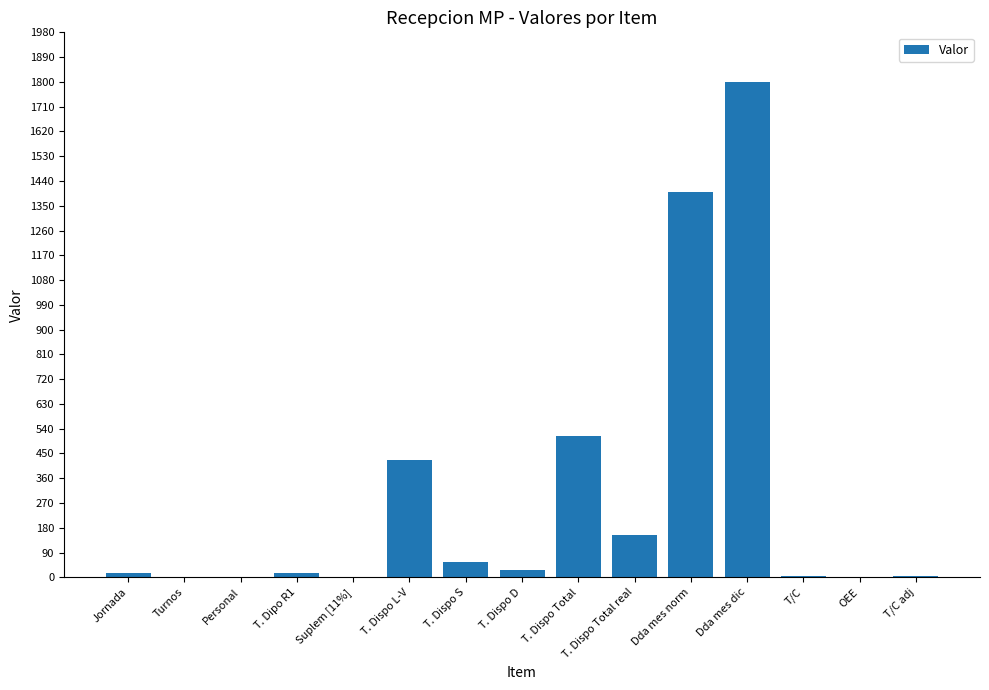

Where is the data nearest to the value 900?

T. Dispo Total